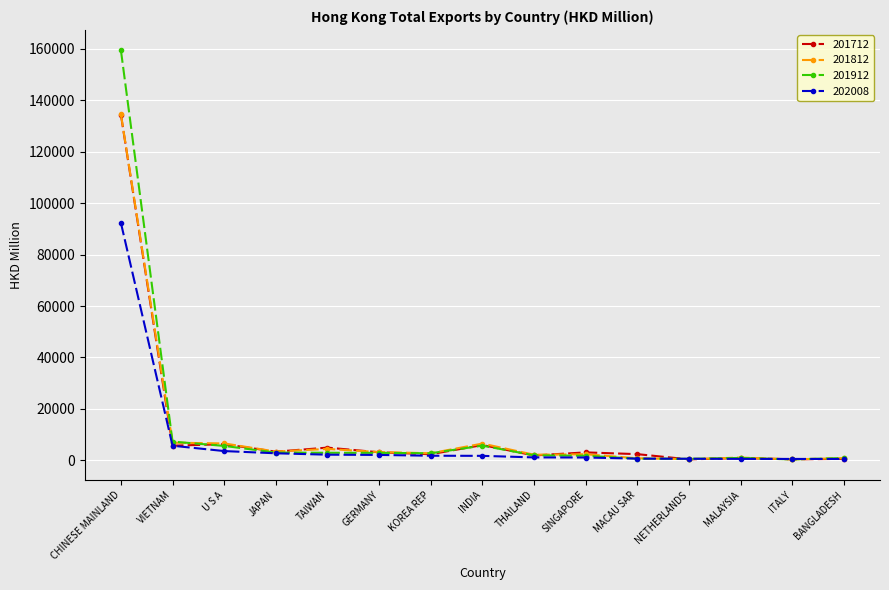

Which series has the largest range (max minus min)?

201912